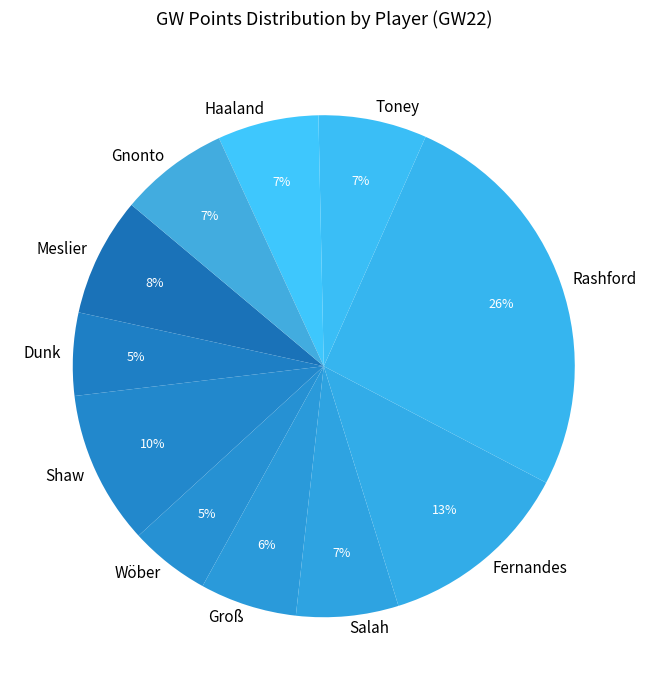

How many slices are in this pie chart?

11